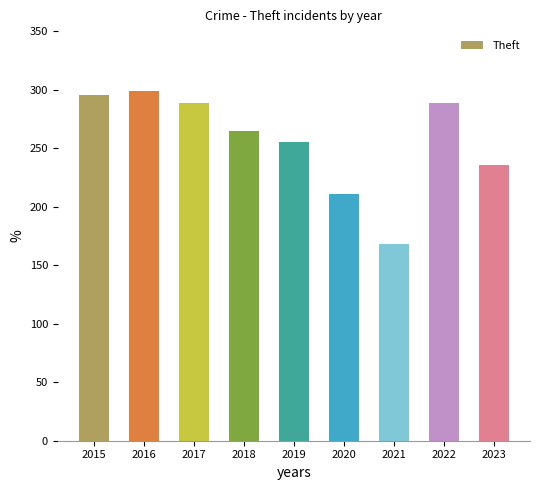

Reading right to left, what are all the values shown in this chart?

2023=236	2022=289	2021=168	2020=211	2019=255	2018=265	2017=289	2016=299	2015=295